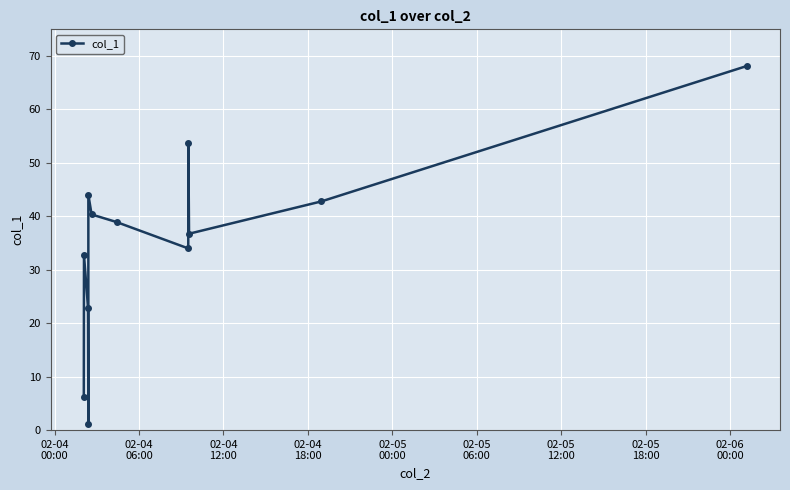

What is the greatest value displayed?

68.1